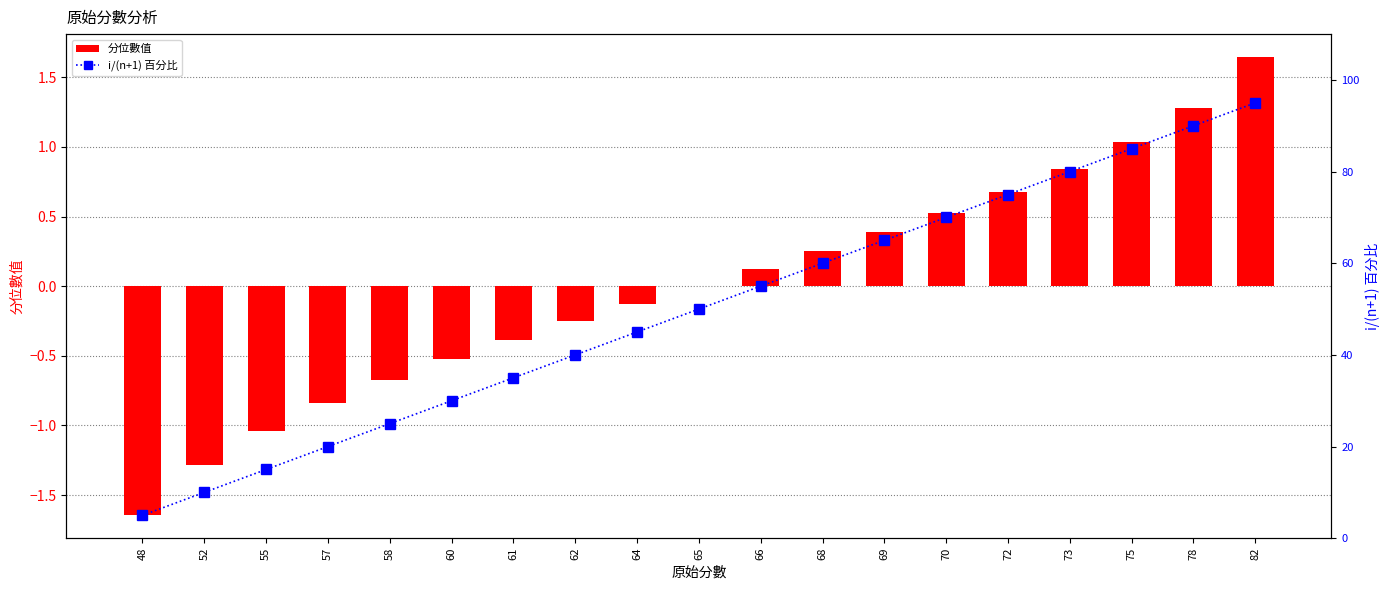

Which series has the largest total across all categories?

i/(n+1) 百分比